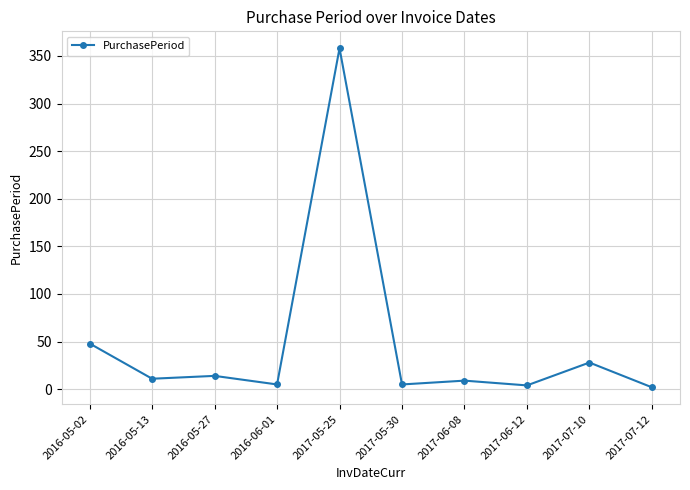

What is the value of the 10th point from the left?

2